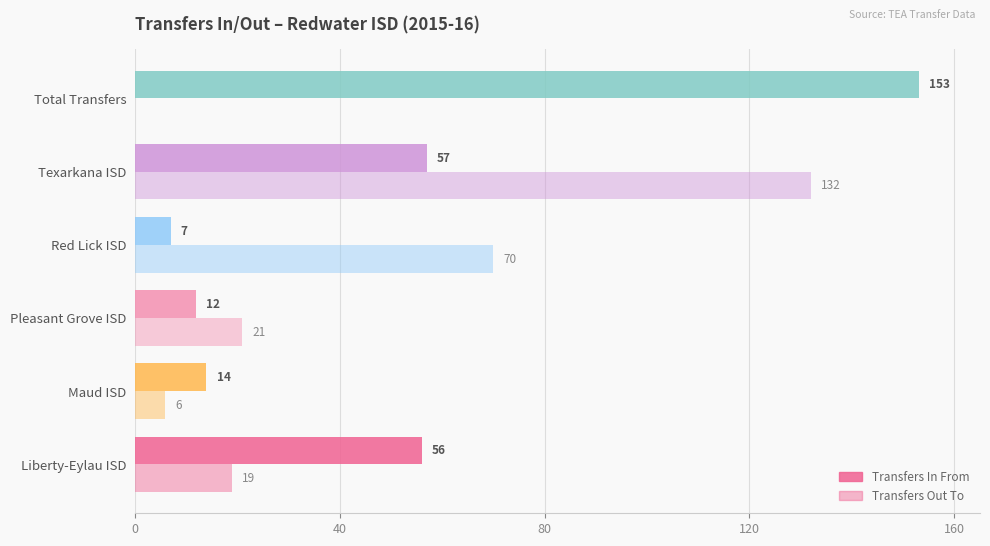

At how many categories does at least one series exceed 121?

2